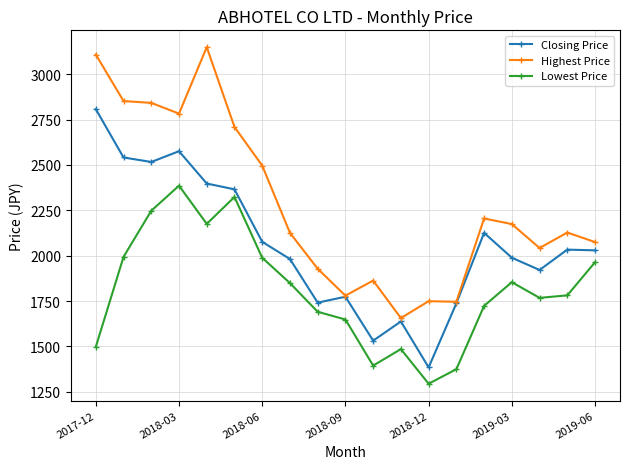

Which series has the largest total across all categories?

Highest Price